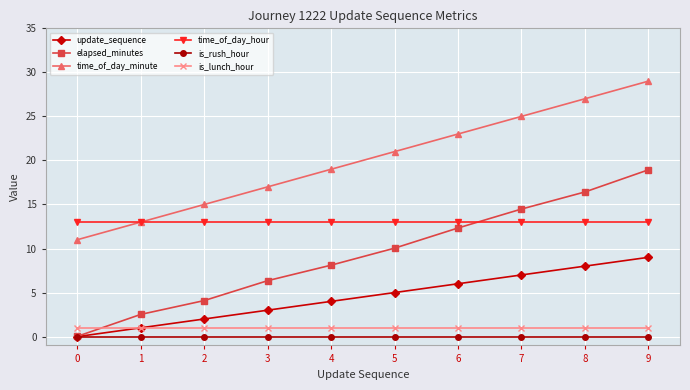

List the series in order of their peak value, lowest first.

is_rush_hour, is_lunch_hour, update_sequence, time_of_day_hour, elapsed_minutes, time_of_day_minute